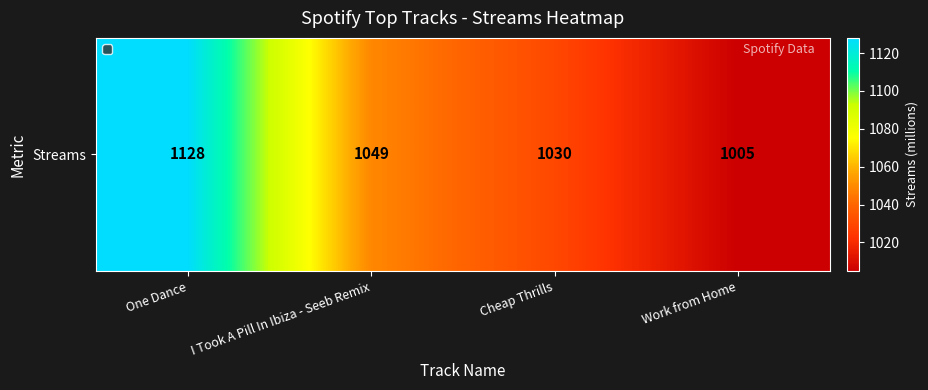

Rank the categories by value from lowest to highest.

Work from Home, Cheap Thrills, I Took A Pill In Ibiza - Seeb Remix, One Dance